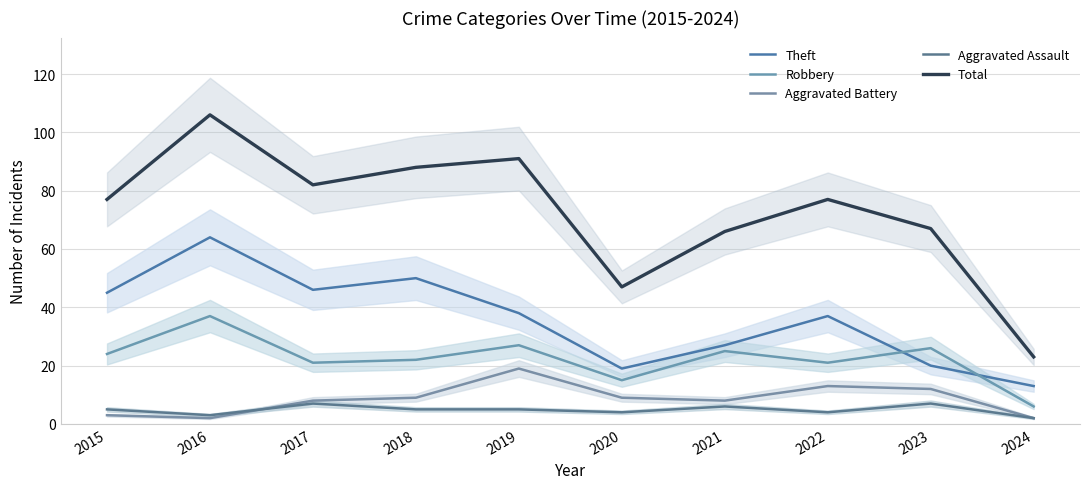

What is the difference between the second highest and second lowest values in the Robbery series?

12